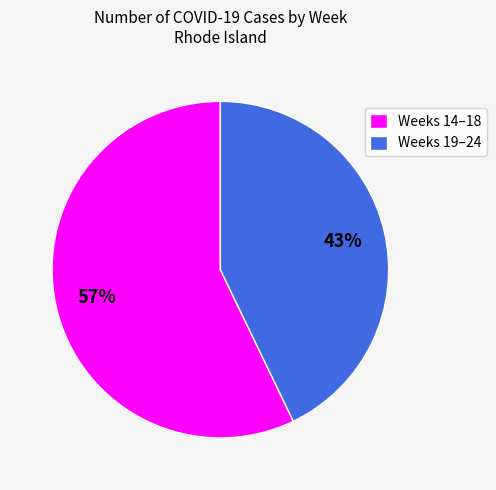

Is it true that Weeks 19–24 is 43% of the pie?

True